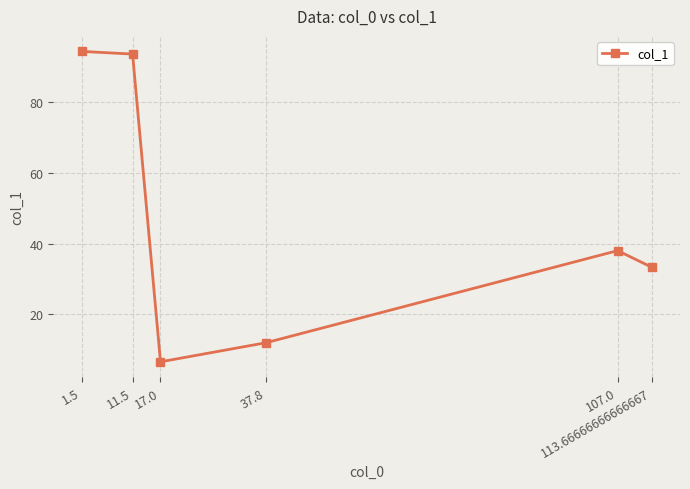

What is the value of the 2nd point from the left?

93.5